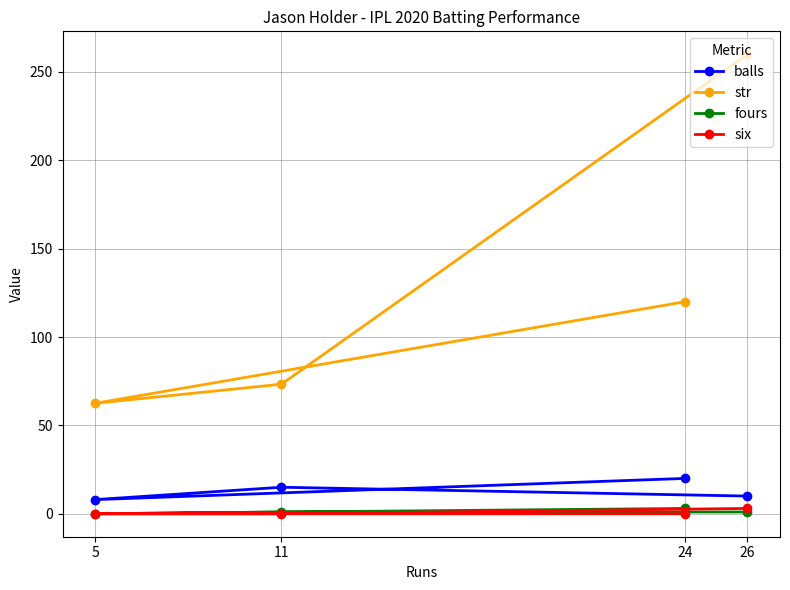

Count the number of categories in the chart.

4